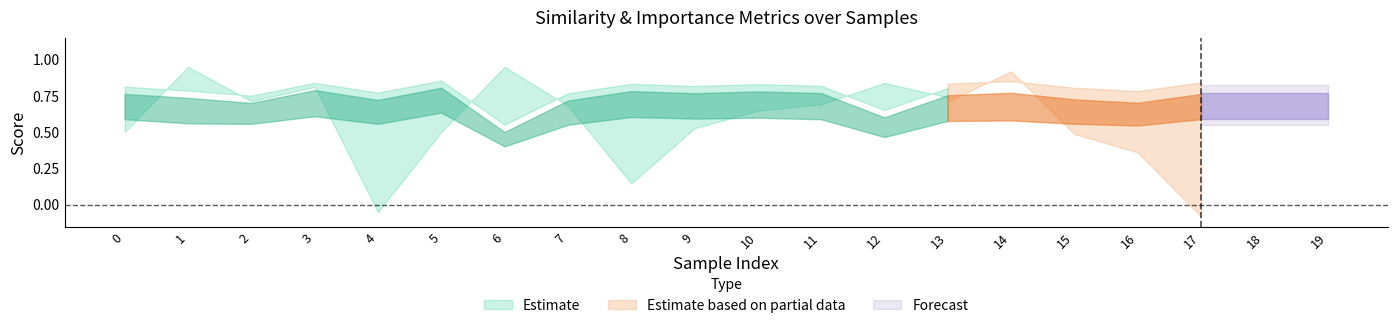

Rank the categories by weight value from highest to lowest.

5, 18, 3, 8, 10, 14, 11, 9, 0, 17, 13, 1, 15, 19, 4, 7, 16, 2, 12, 6